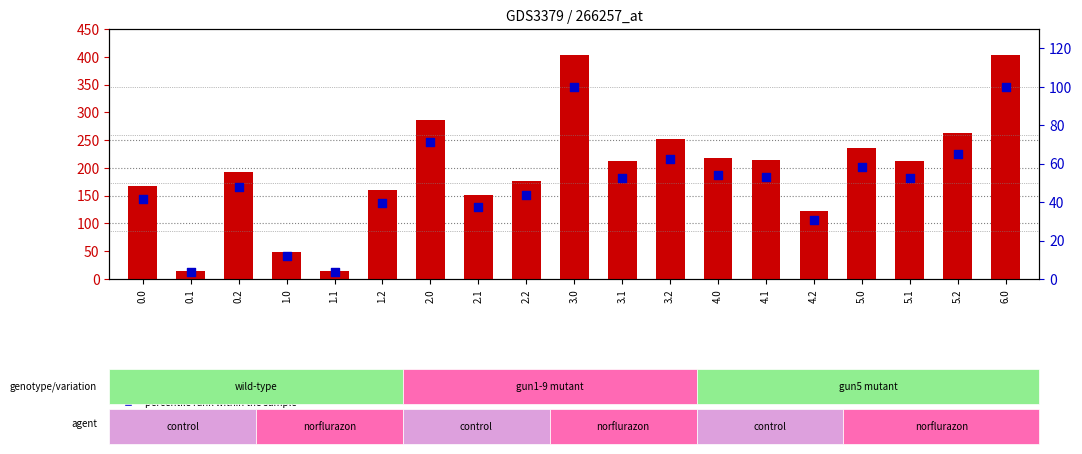

At which category is the sum across all series the highest?

3.0